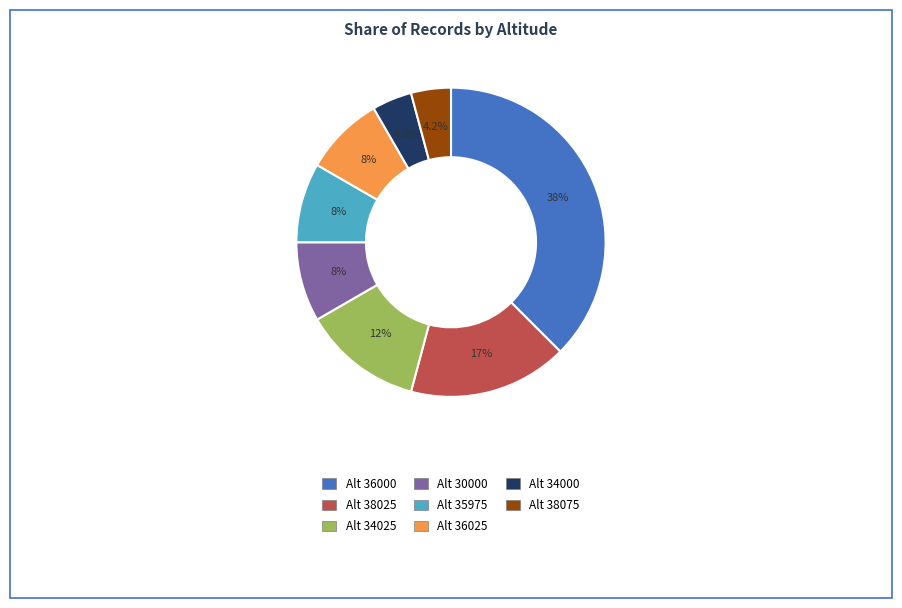

Is there a majority slice in this chart?

No